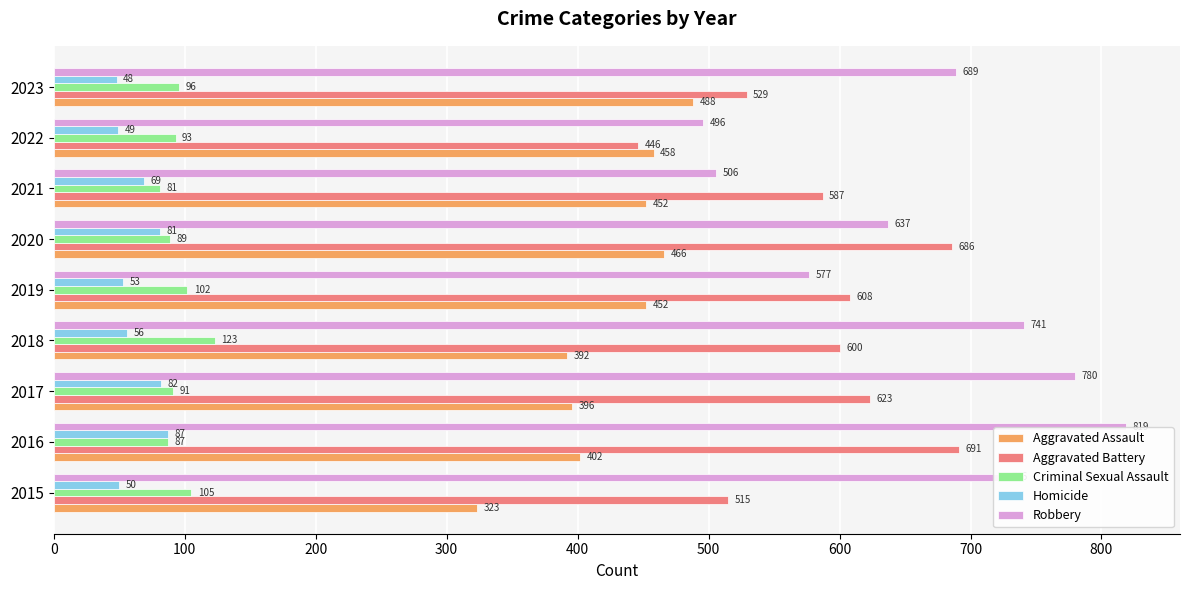

What is the difference between the second highest and second lowest values in the Robbery series?

274